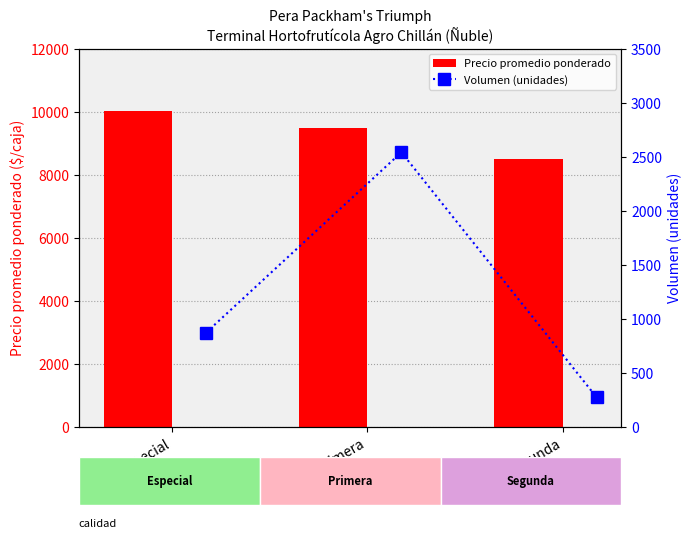

What is the difference between the Precio promedio ponderado values at Segunda and Primera?

986